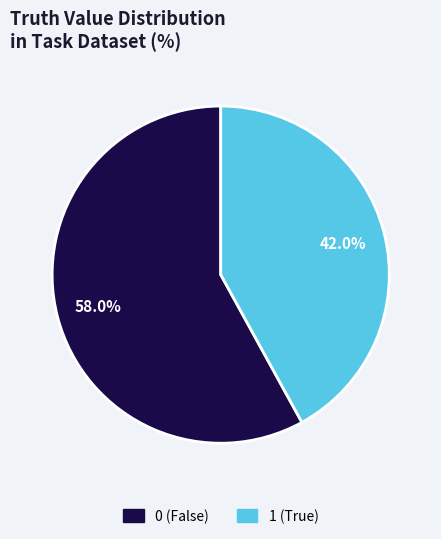

Count the number of slices in the pie.

2